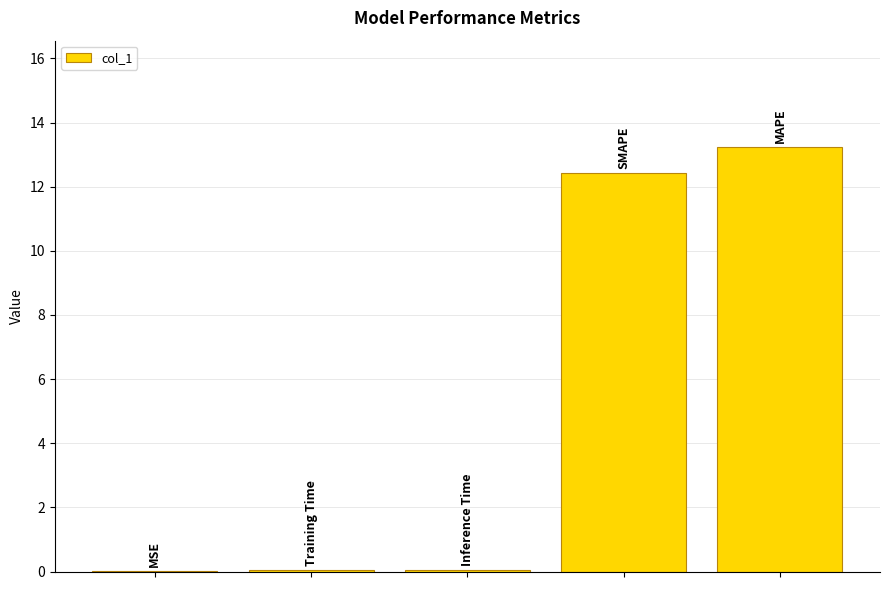

What is the maximum value shown in the chart?

13.2